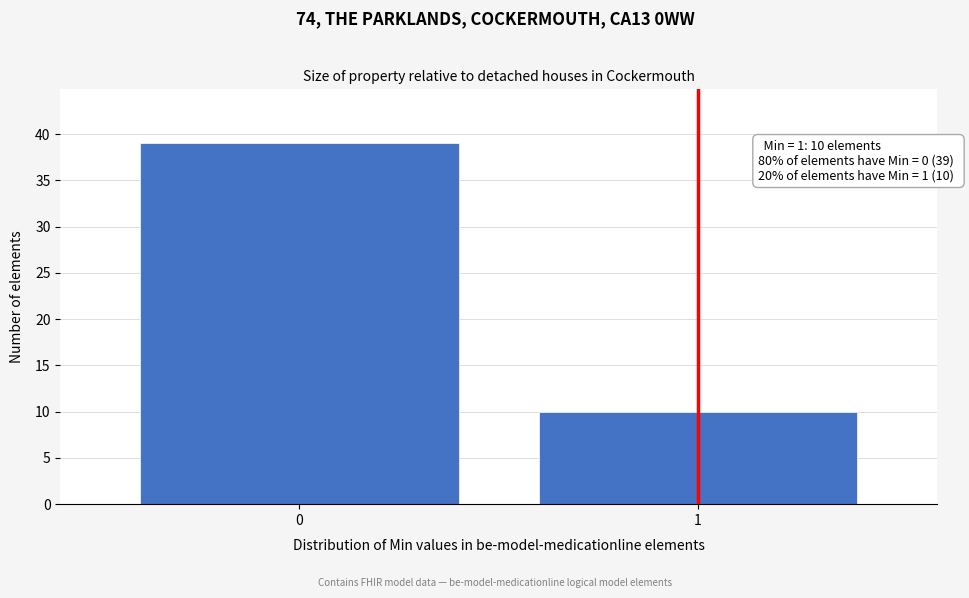

Reading left to right, extract all data points from this chart.

39	10